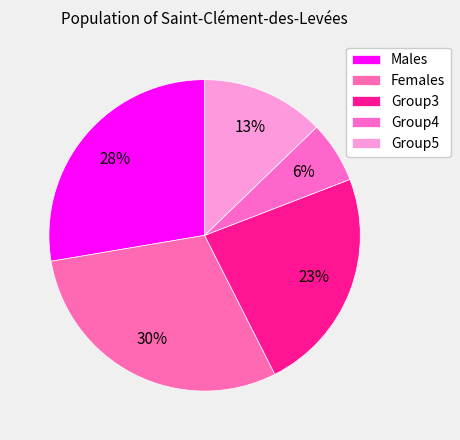

How many slices are in this pie chart?

5